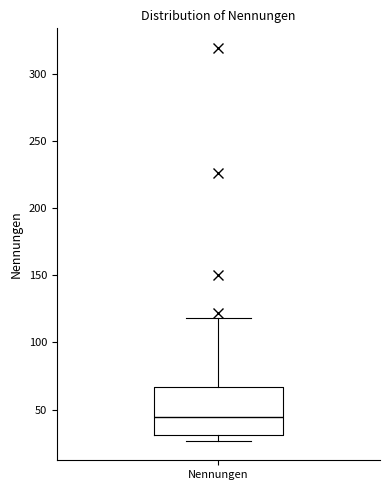

Transcribe this box plot: give where the median line is, the range the box spans, and where the two whiskers end, as read against the y-axis. The values are not printed on the chart, so give them approximately, as read against the axis.

median 45, box 30 to 65, whiskers 25 to 120